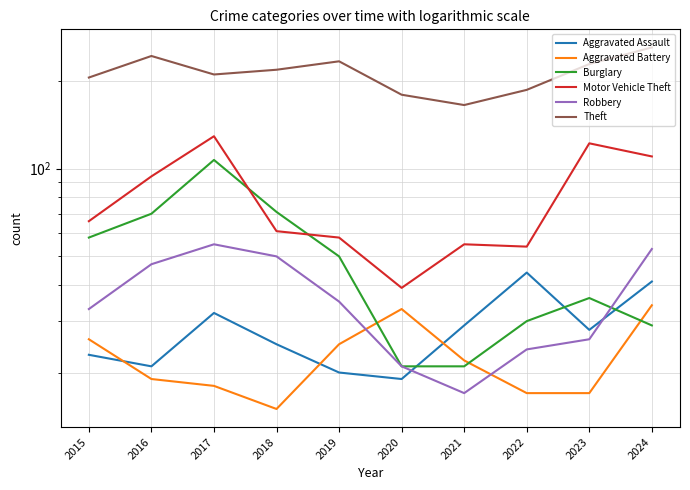

Reading right to left, list all the values displayed in this chart.

Aggravated Assault: 41	28	44	29	19	20	25	32	21	23
Aggravated Battery: 34	17	17	22	33	25	15	18	19	26
Burglary: 29	36	30	21	21	50	71	107	70	58
Motor Vehicle Theft: 110	122	54	55	39	58	61	129	94	66
Robbery: 53	26	24	17	21	35	50	55	47	33
Theft: 260	228	186	165	179	233	218	210	243	205